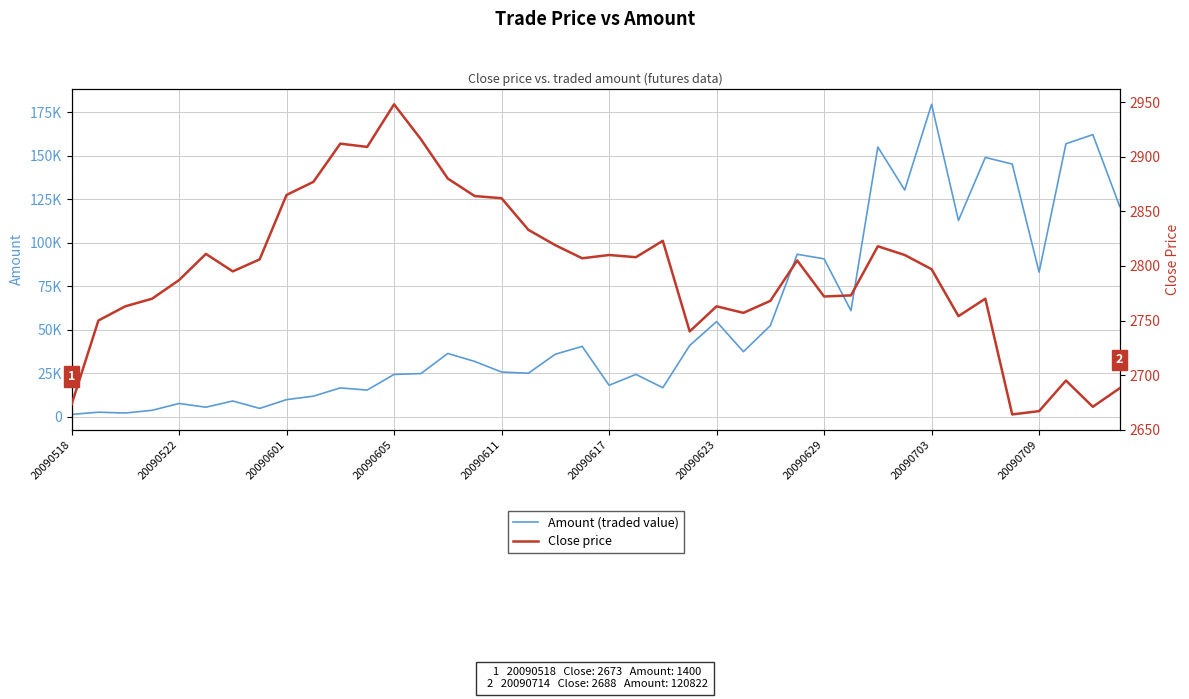

What is the difference between the second highest and second lowest values in the Close price series?

249.0